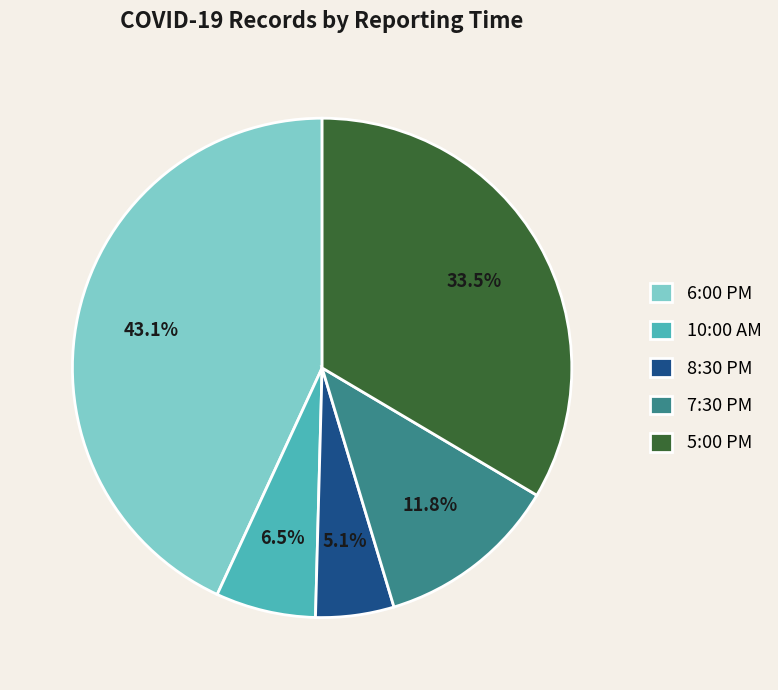

True or false: 10:00 AM accounts for 1% of the total.

False